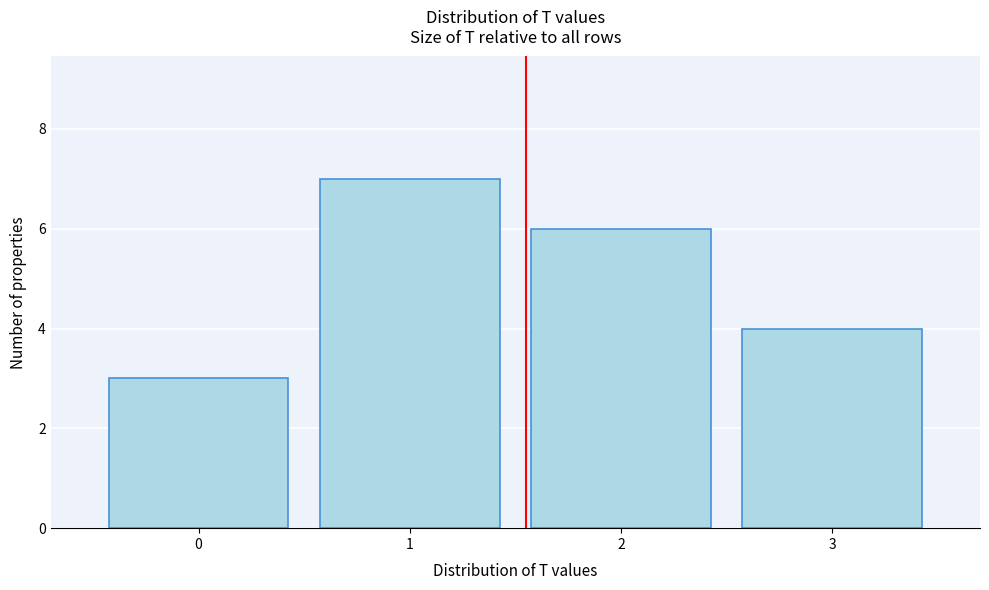

What is the height of the bar covering 2.5 to 3.5 on the x-axis? The values are not printed on the chart, so give them approximately, as read against the axis.

4